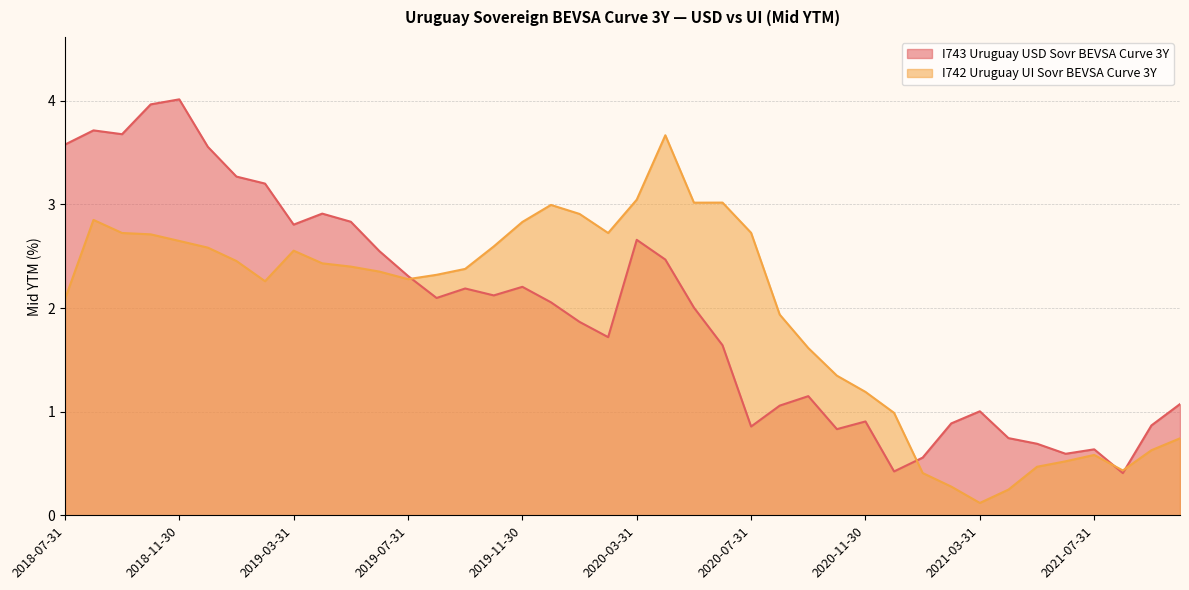

Which series ends up on top after the final intersection of I743 Uruguay USD Sovr BEVSA Curve 3Y and I742 Uruguay UI Sovr BEVSA Curve 3Y?

I743 Uruguay USD Sovr BEVSA Curve 3Y